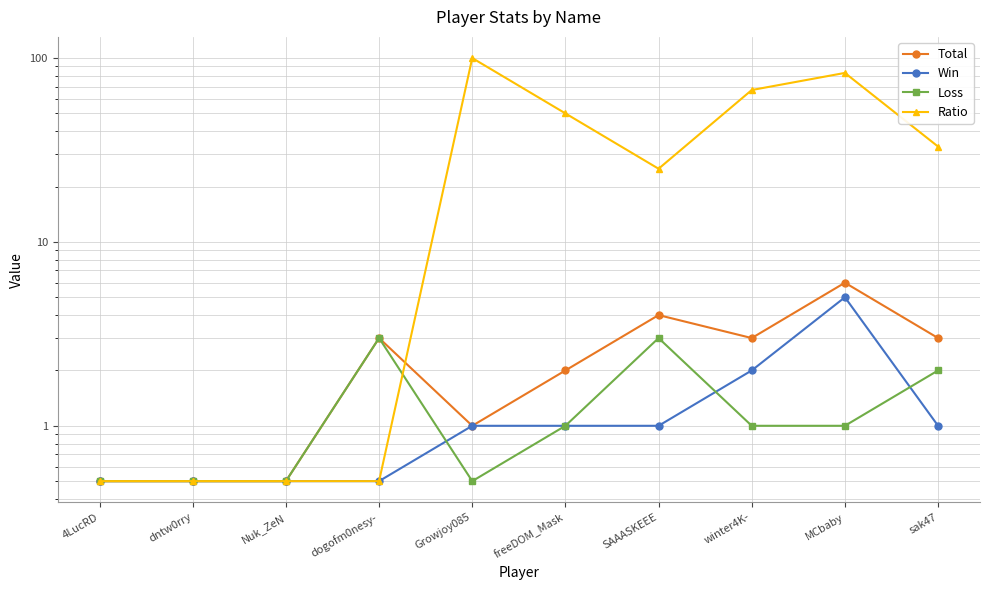

How many data points in Loss are above 1?

3